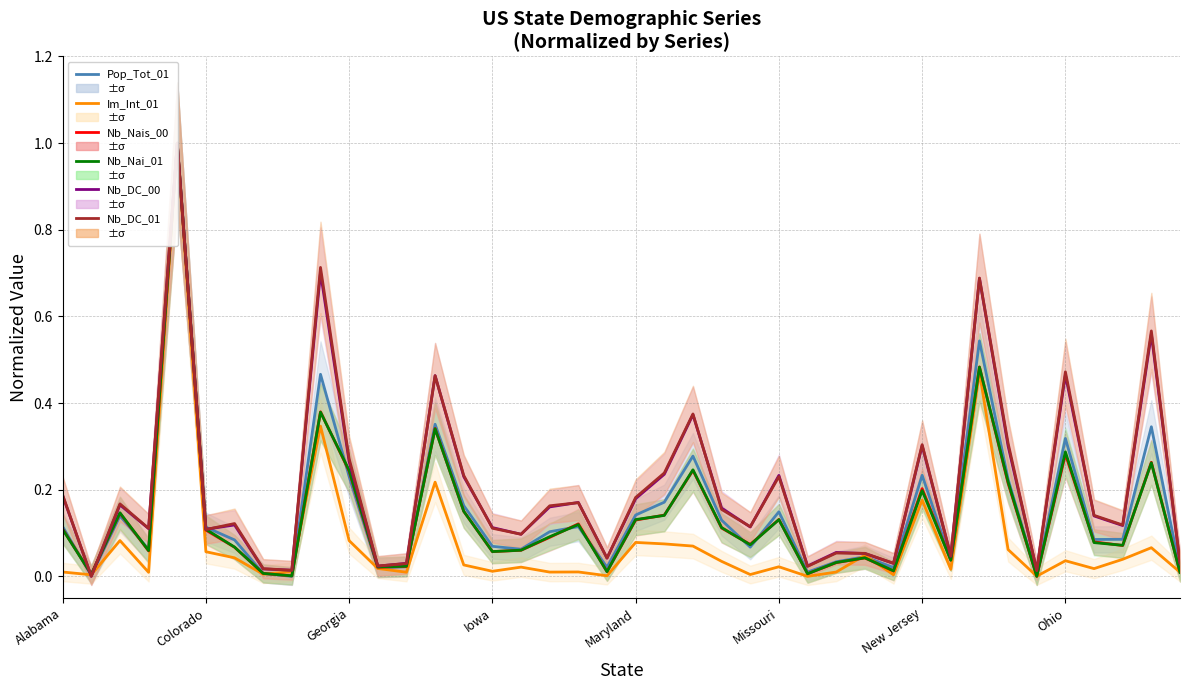

What is the approximate value of Nb_DC_01 at 28?

0.1